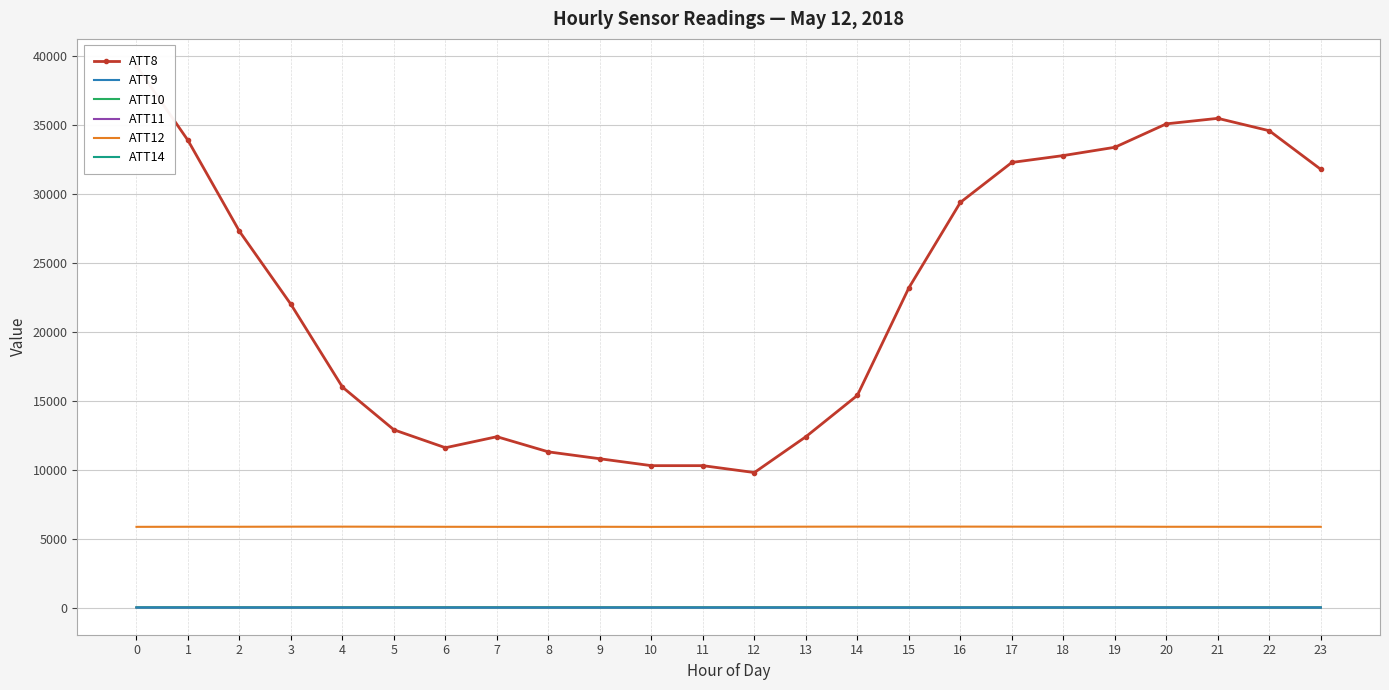

Which has a higher value, 3 or 8?

3